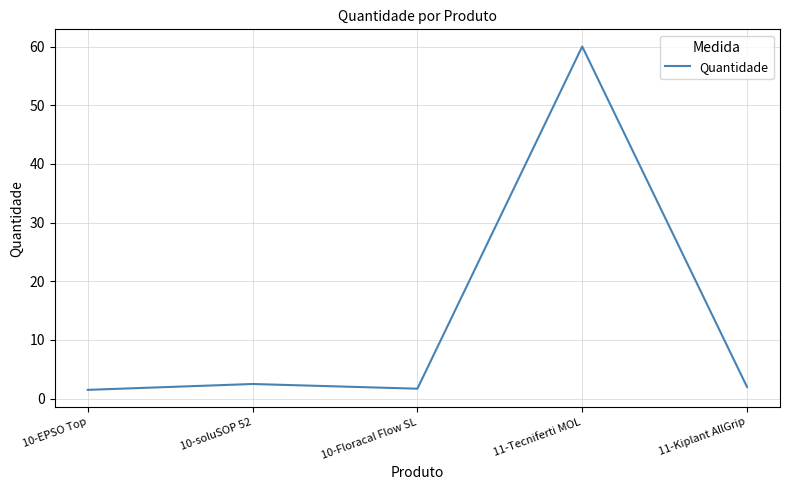

The value at 11-Kiplant AllGrip is 2.0. True or false?

True